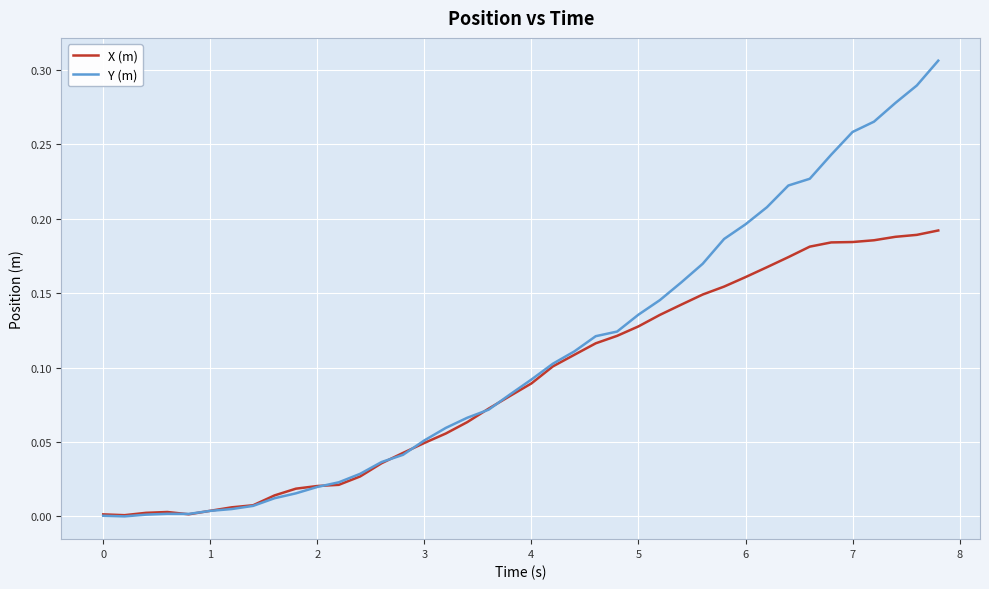

Which series has the largest range (max minus min)?

Y (m)